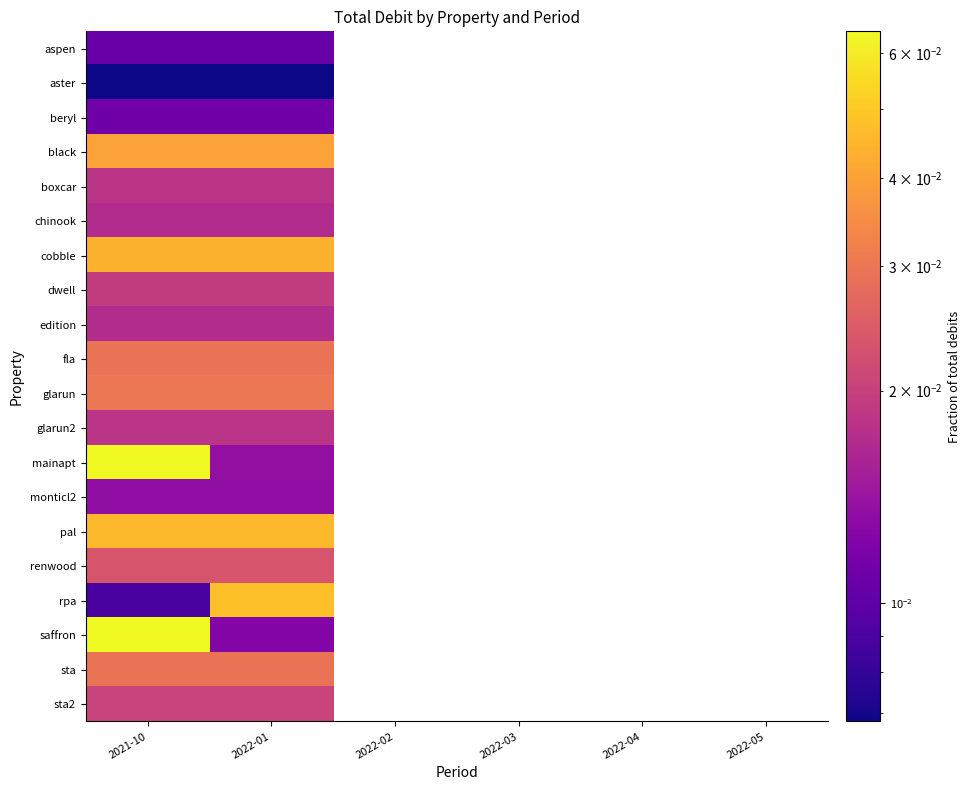

How many positive values does the edition series have?

2